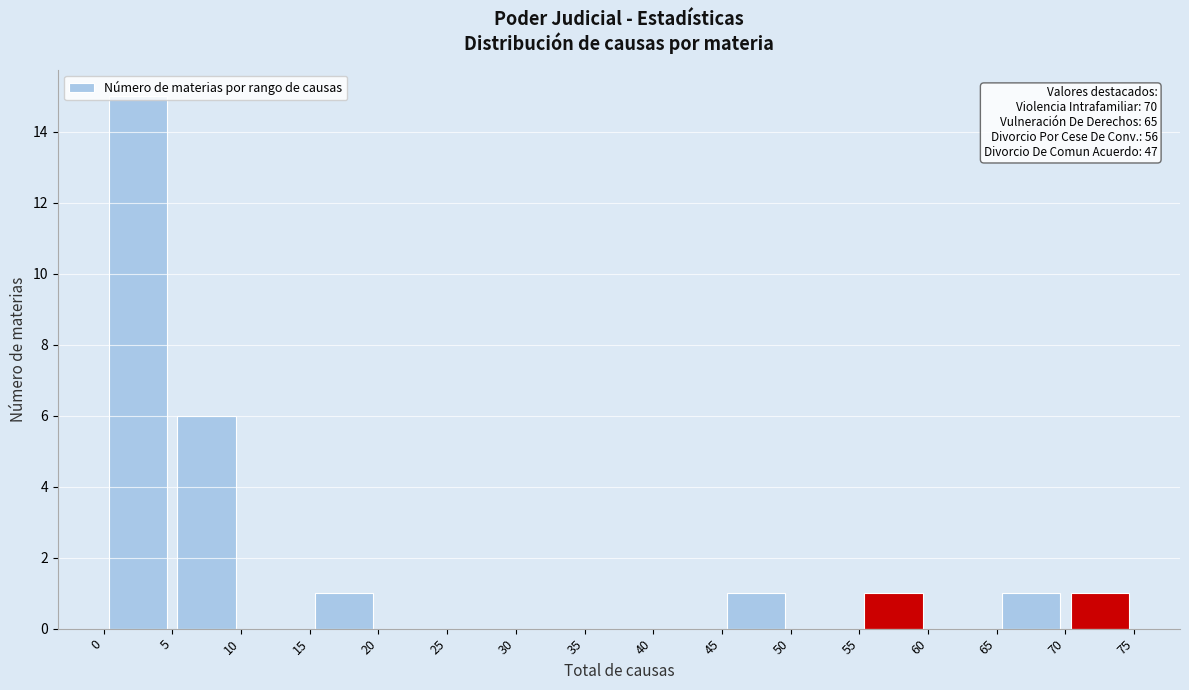

Which range on the x-axis has the tallest bar?

0 to 5